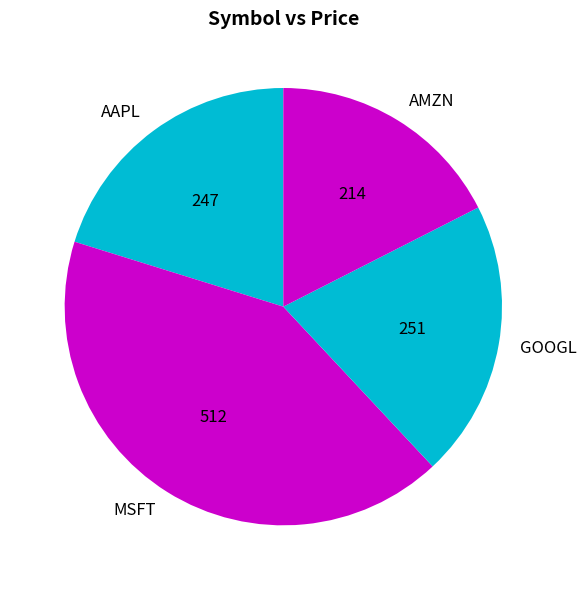

How many segments does this pie chart have?

4